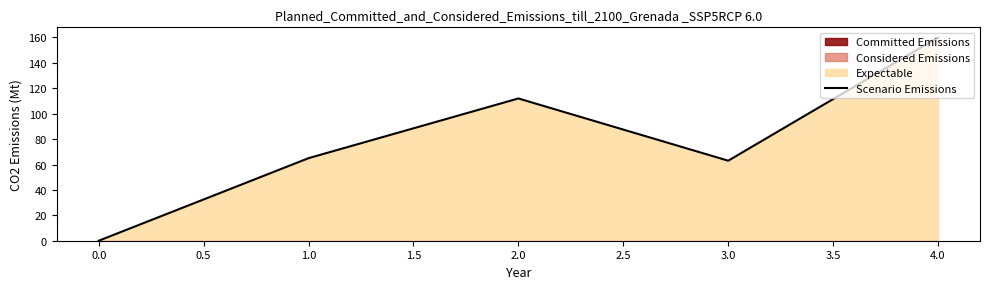

How many points are lower than both their immediate neighbors (excluding endpoints)?

1